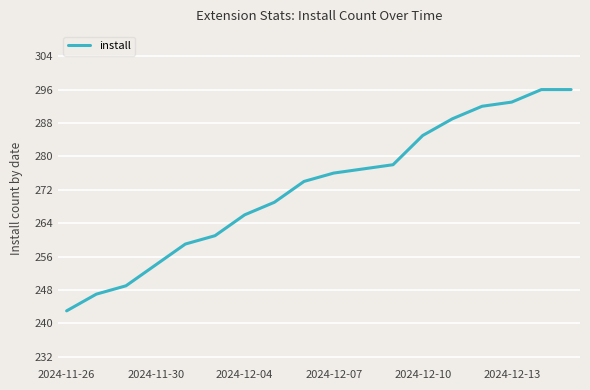

Reading left to right, extract all data points from this chart.

243	247	249	254	259	261	266	269	274	276	277	278	285	289	292	293	296	296